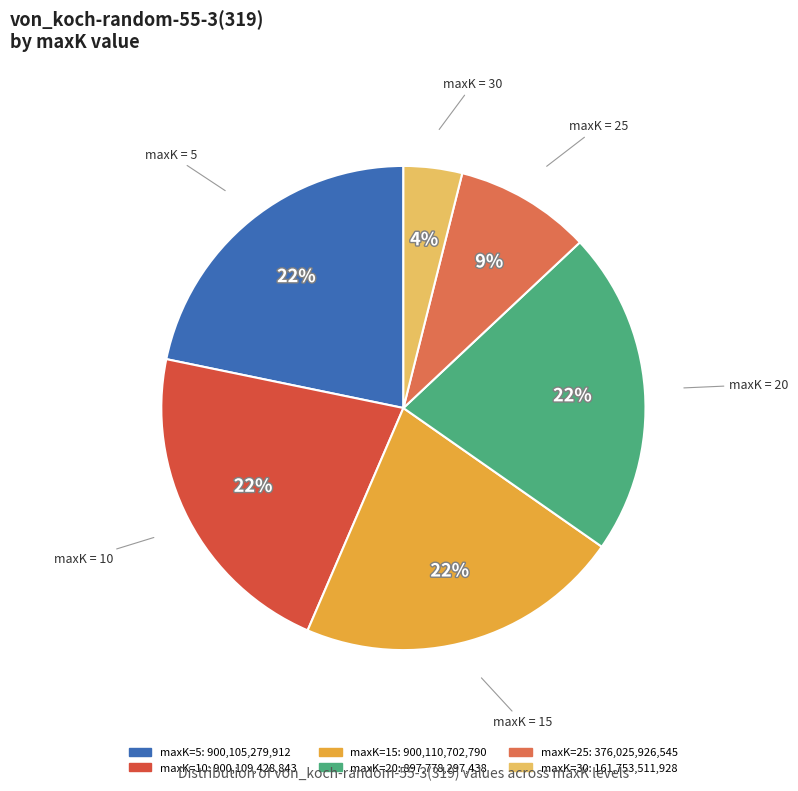

Count the number of slices in the pie.

6